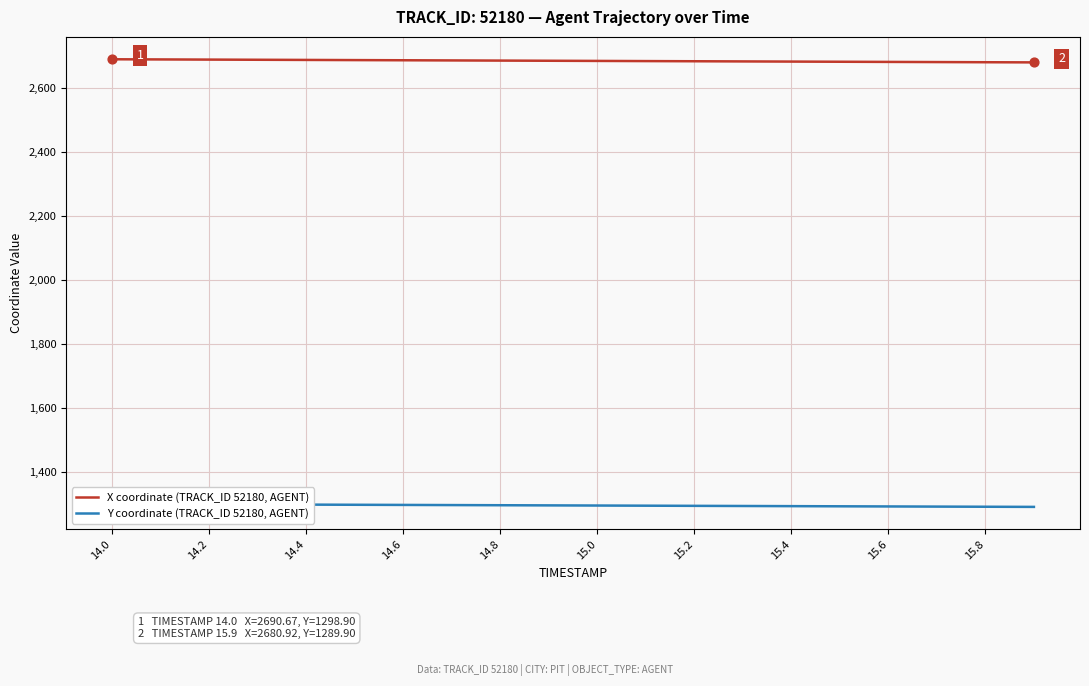

Which series has the largest total across all categories?

X coordinate (TRACK_ID 52180, AGENT)